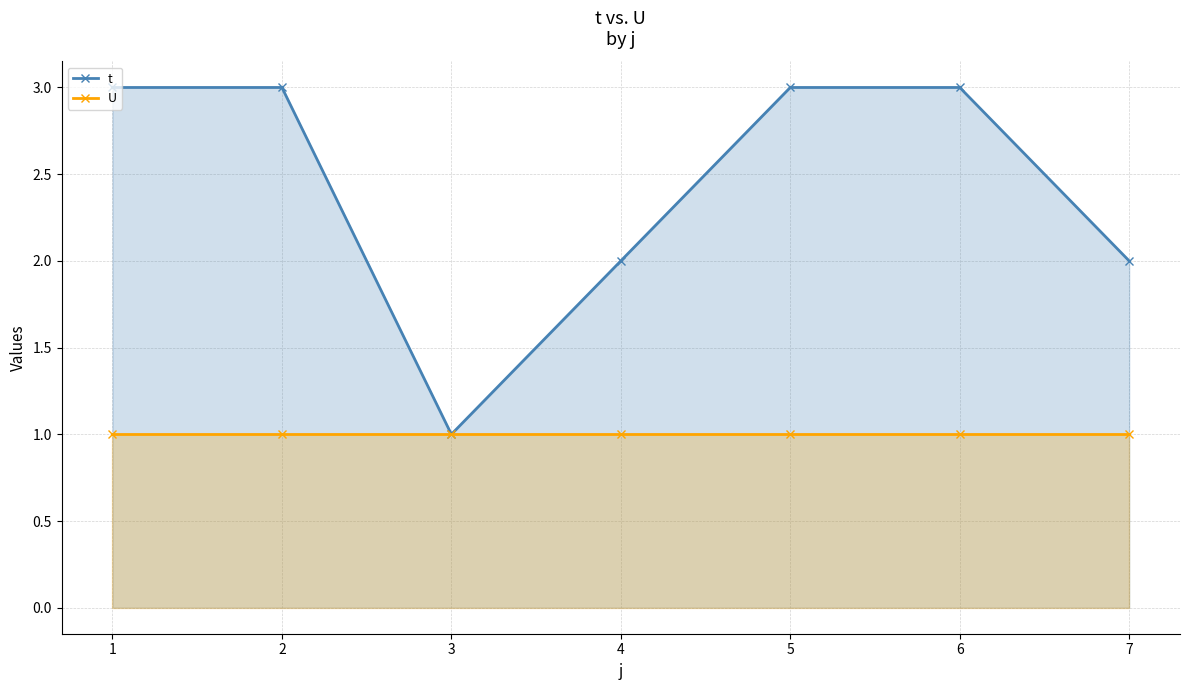

What is the greatest value displayed?

3